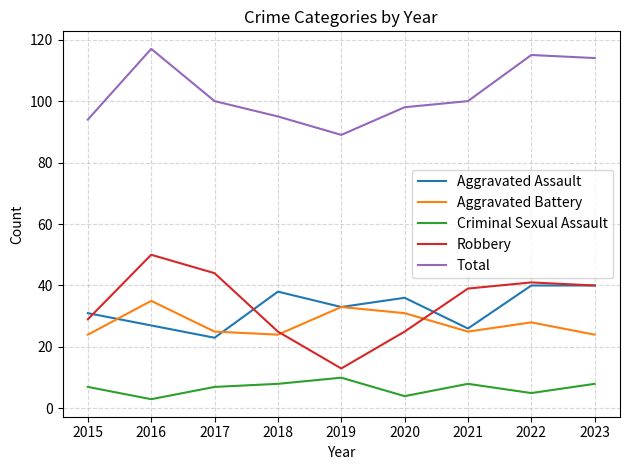

What is the difference between the second highest and minimum values in the Aggravated Battery series?

9